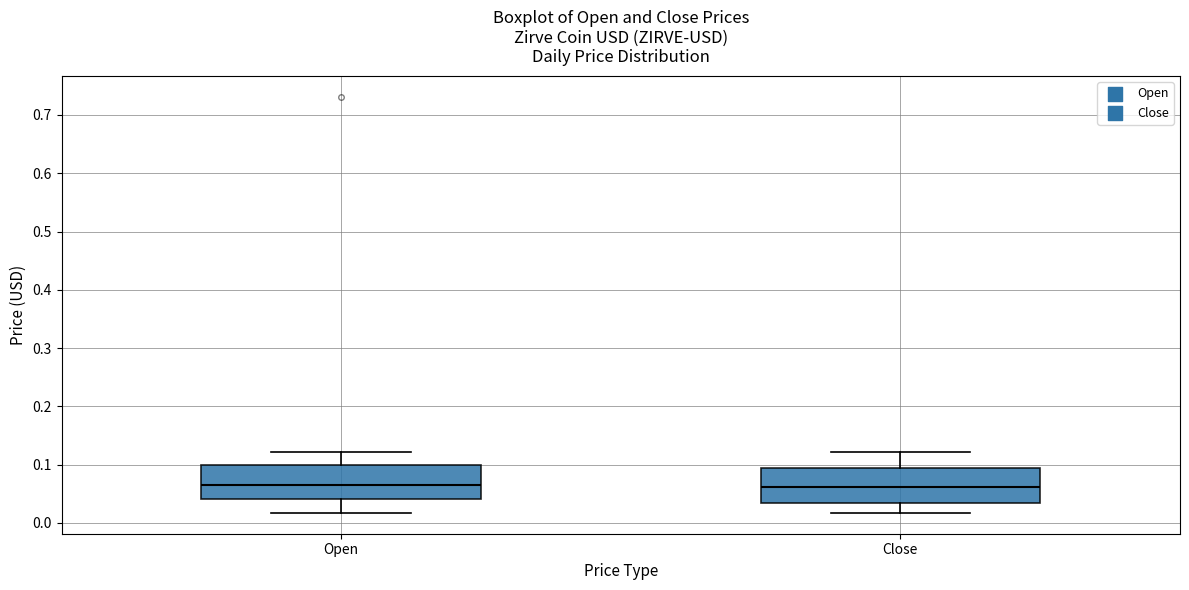

Reading left to right, transcribe this box plot: for each box, give where its median line is, the range the box spans, and where its two whiskers end, as read against the y-axis. The values are not printed on the chart, so give them approximately, as read against the axis.

Open: median 0.06, box 0.04 to 0.10, whiskers 0.02 to 0.12
Close: median 0.06, box 0.03 to 0.09, whiskers 0.02 to 0.12